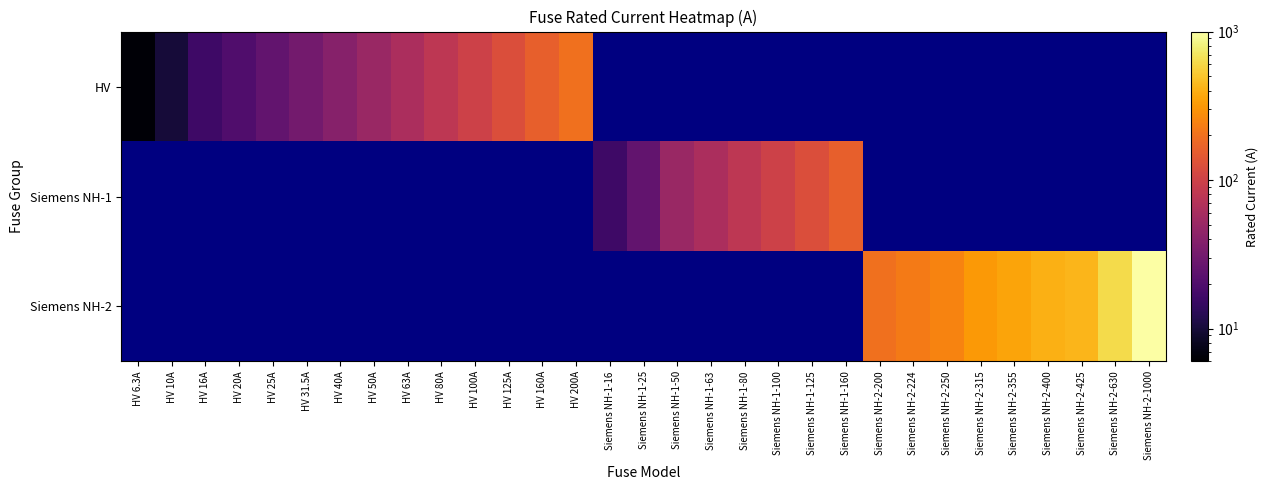

What is the greatest value displayed?

1000.0